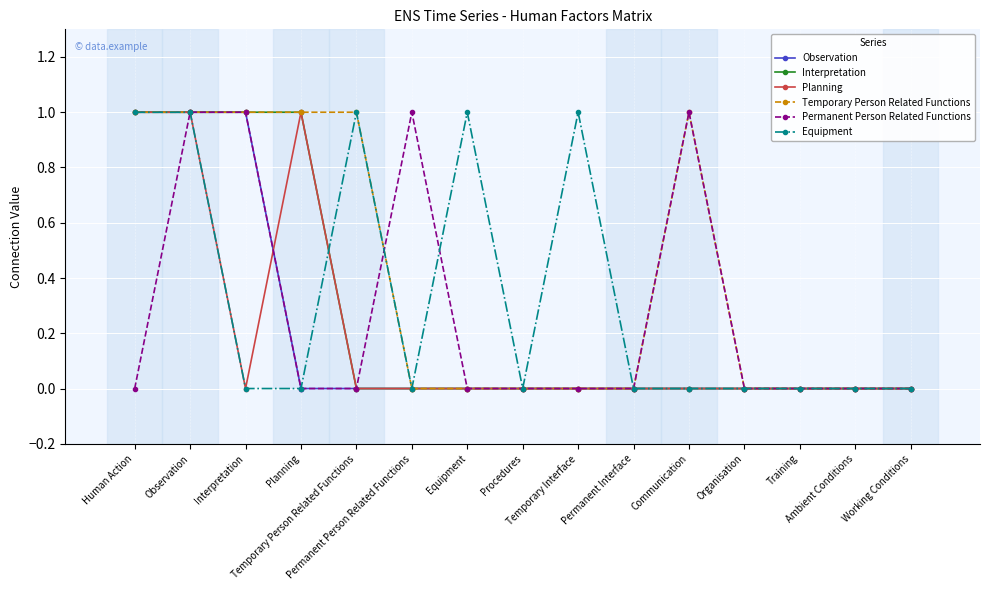

True or false: Equipment and Observation intersect in this chart.

False